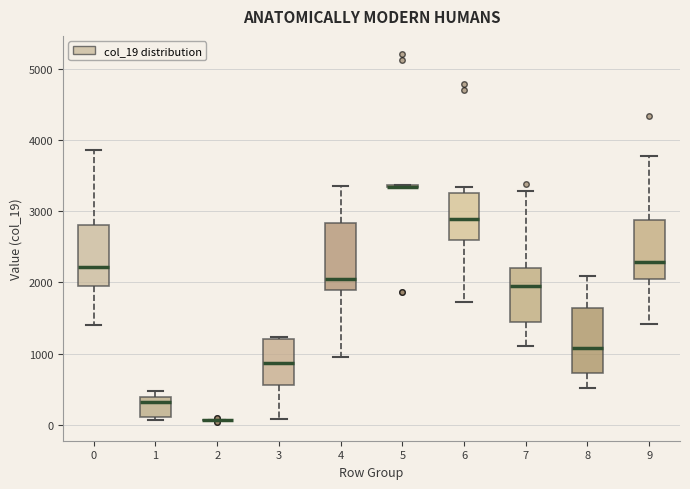

Where is the upper edge of the box at x = 1 on the y-axis? The values are not printed on the chart, so give them approximately, as read against the axis.

400